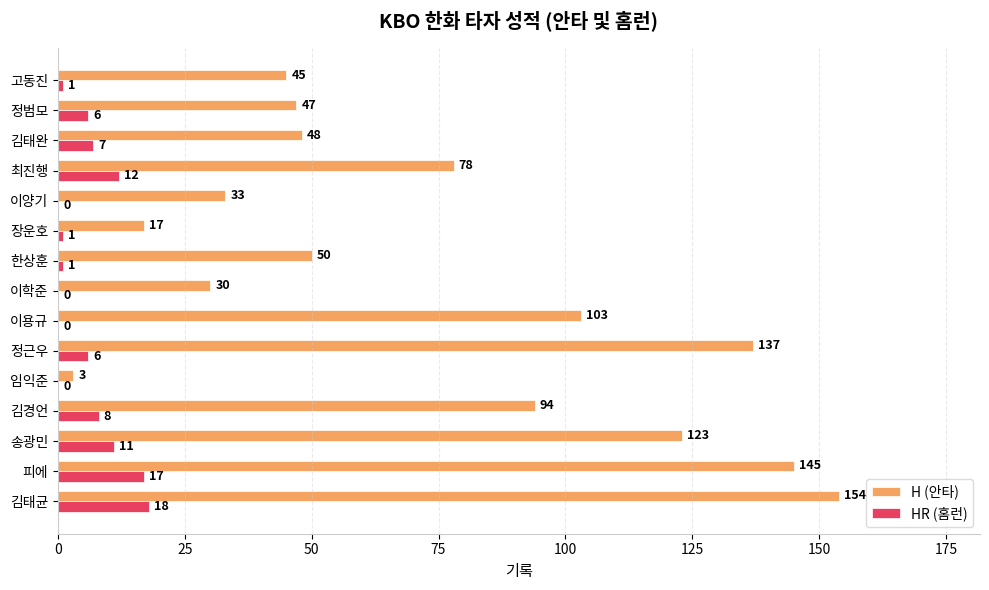

Where is HR (홈런) nearest to the value 9?

김경언